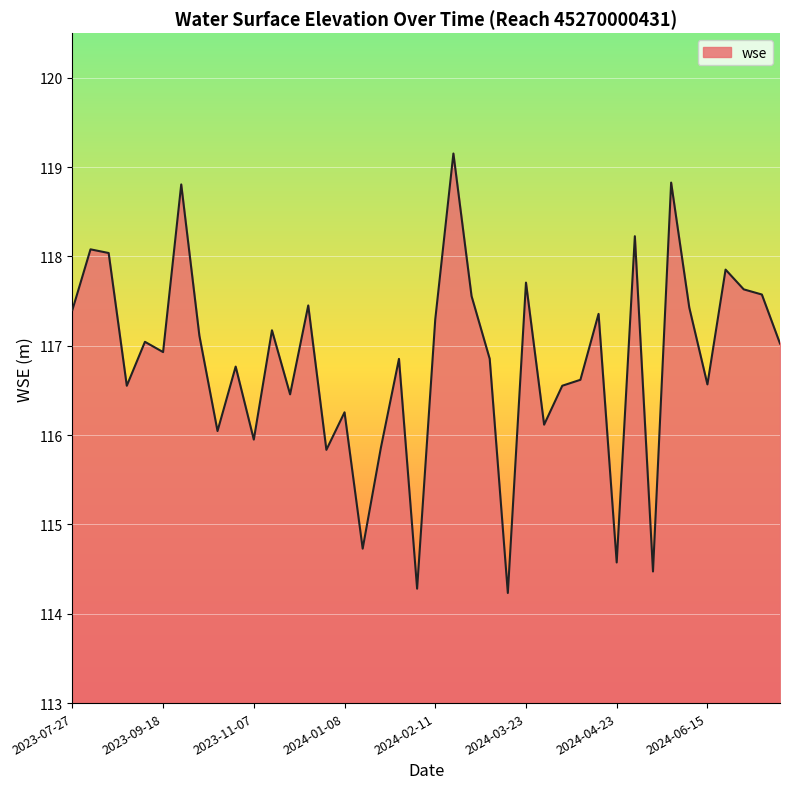

Does the chart have visible grid lines?

Yes